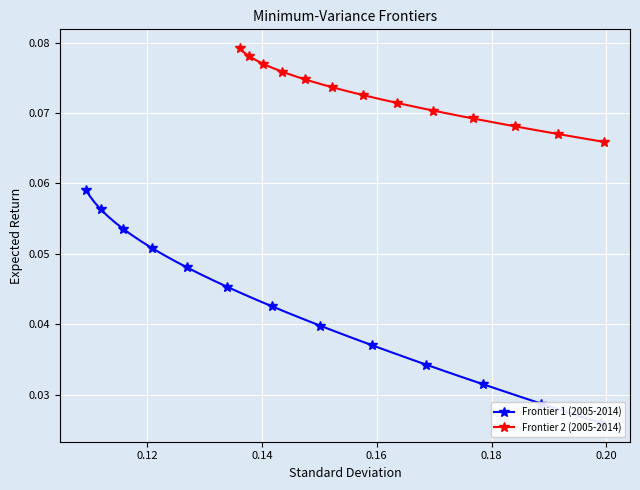

List the series in order of their overall mean, highest first.

Frontier 2 (2005-2014), Frontier 1 (2005-2014)